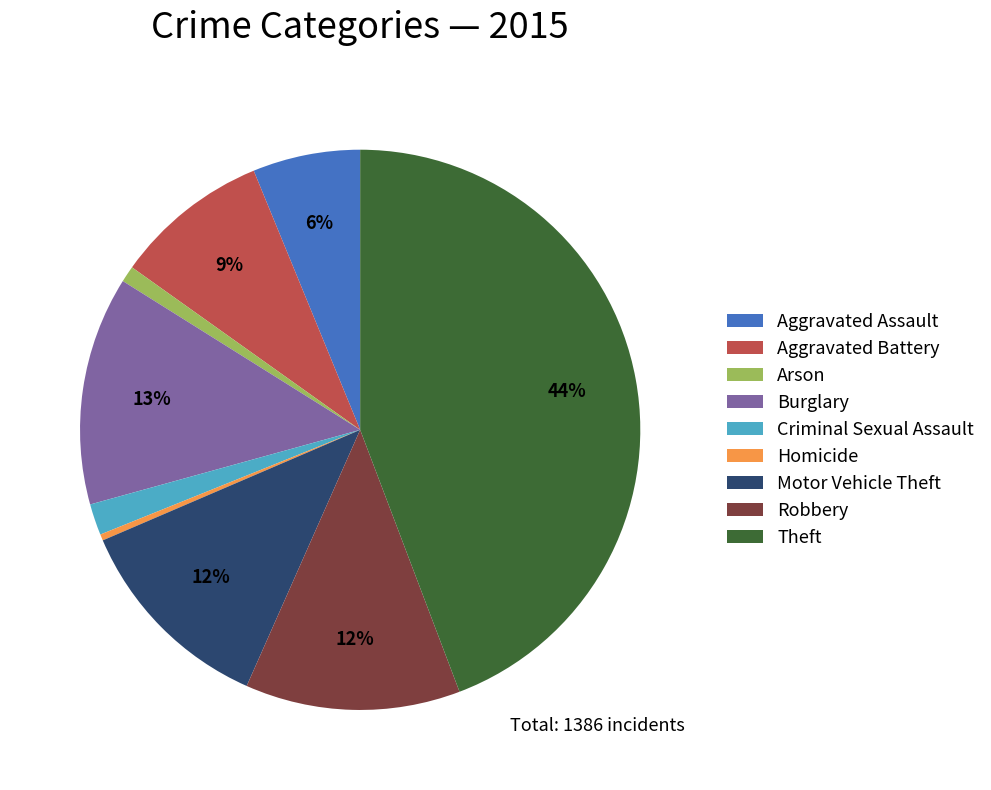

To the nearest percent, what is the average slice percentage?

11%